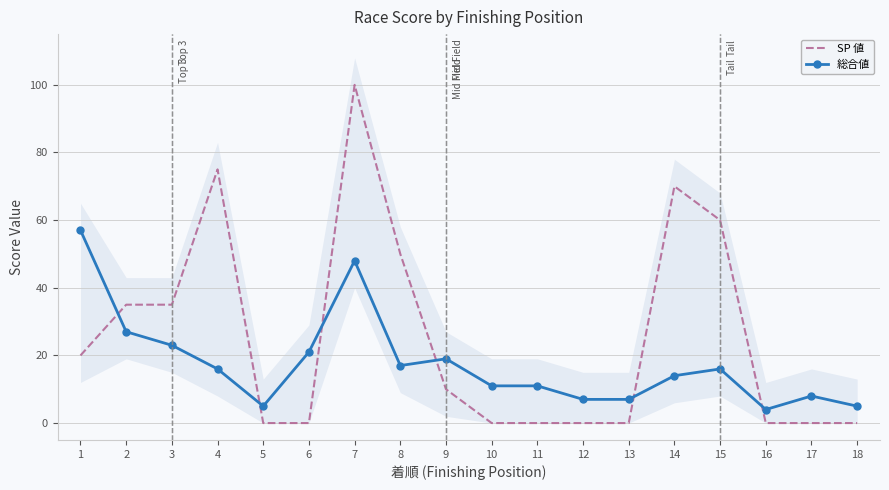

Which series has the largest total across all categories?

SP 値